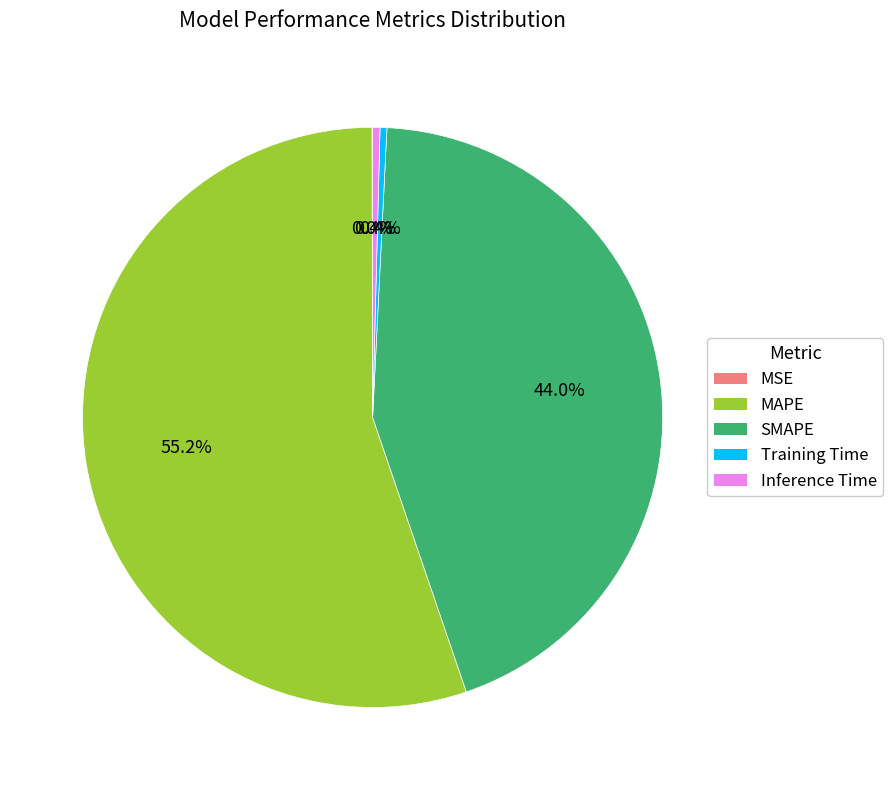

To the nearest percent, what is the average slice percentage?

20%